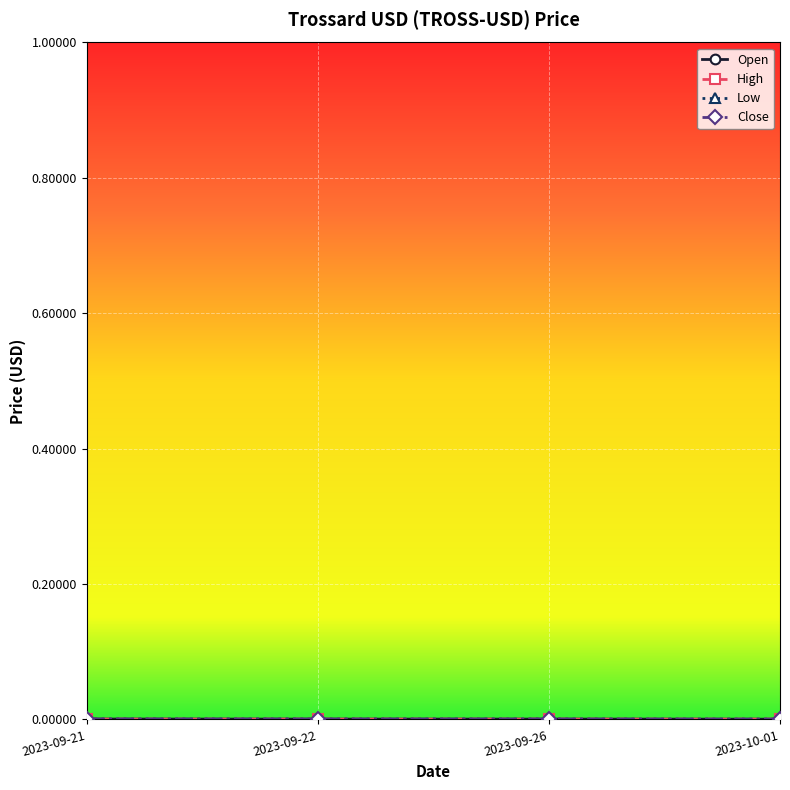

What is the label of the 4th point from the left?

2023-10-01